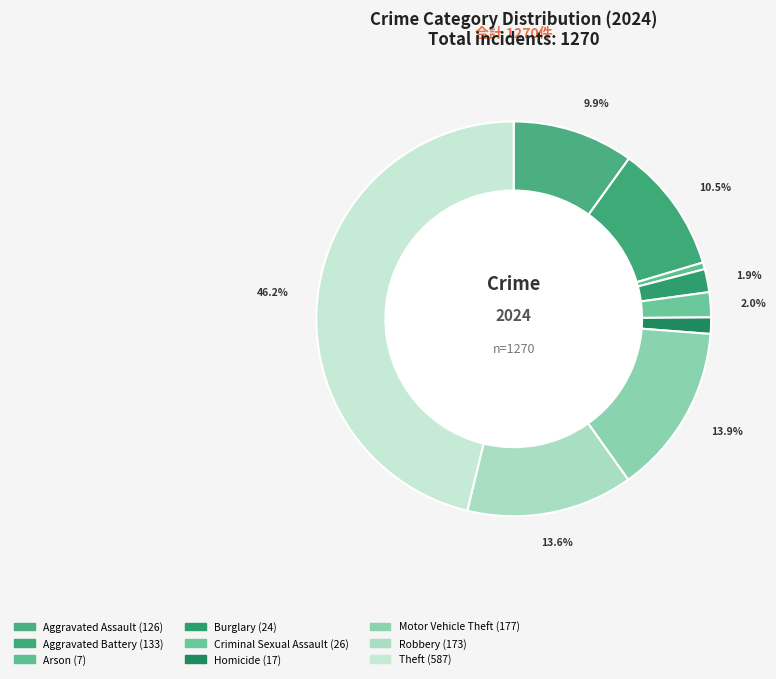

Does Theft account for over 50% of the chart?

No